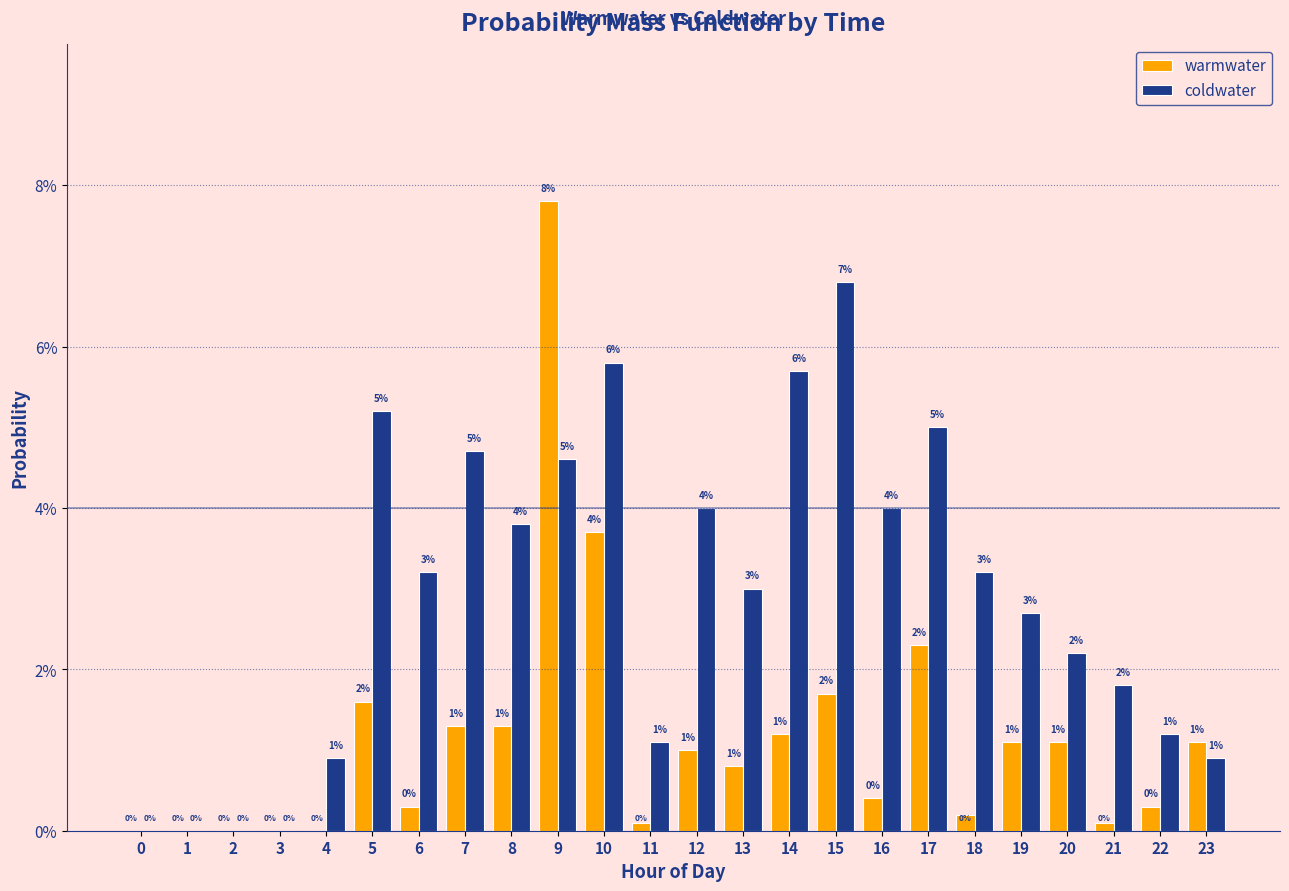

Rank the series at 21 from lowest to highest value.

warmwater, coldwater